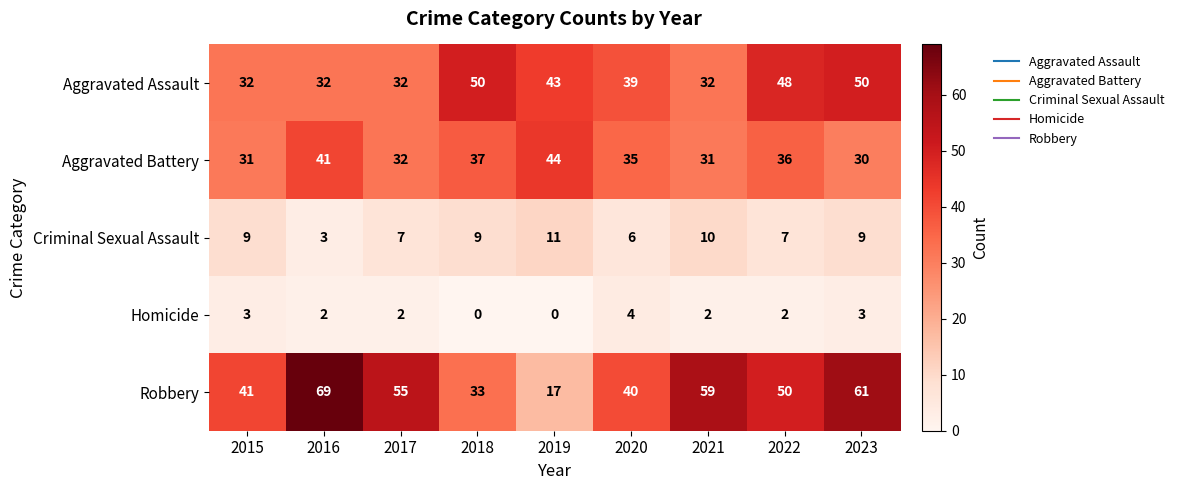

What is the sum of all Criminal Sexual Assault values?

71